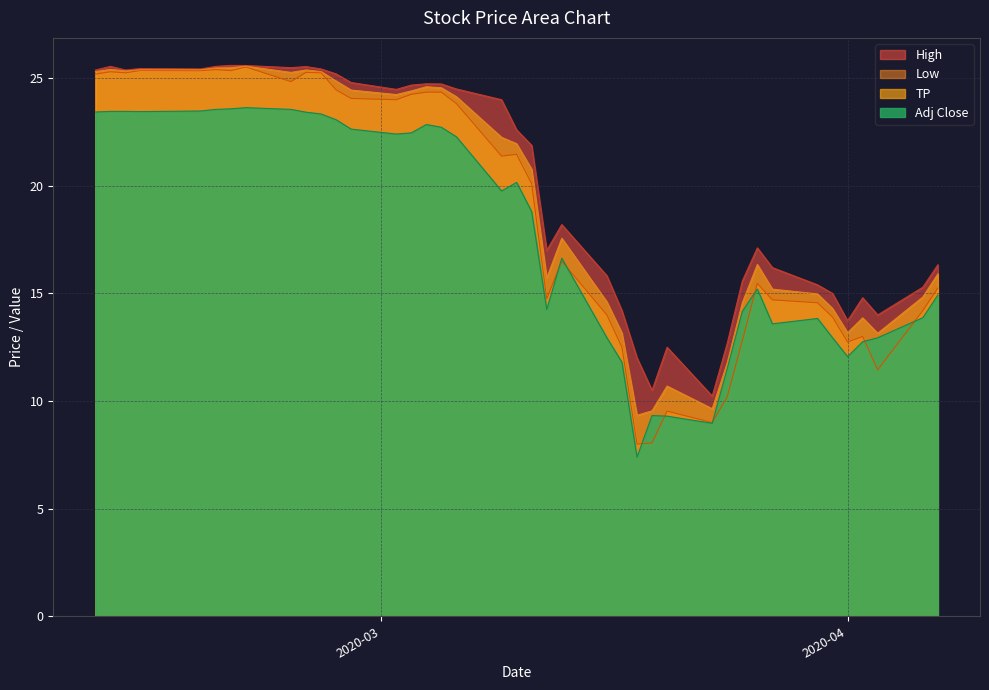

What is the highest value of the TP series?

25.6